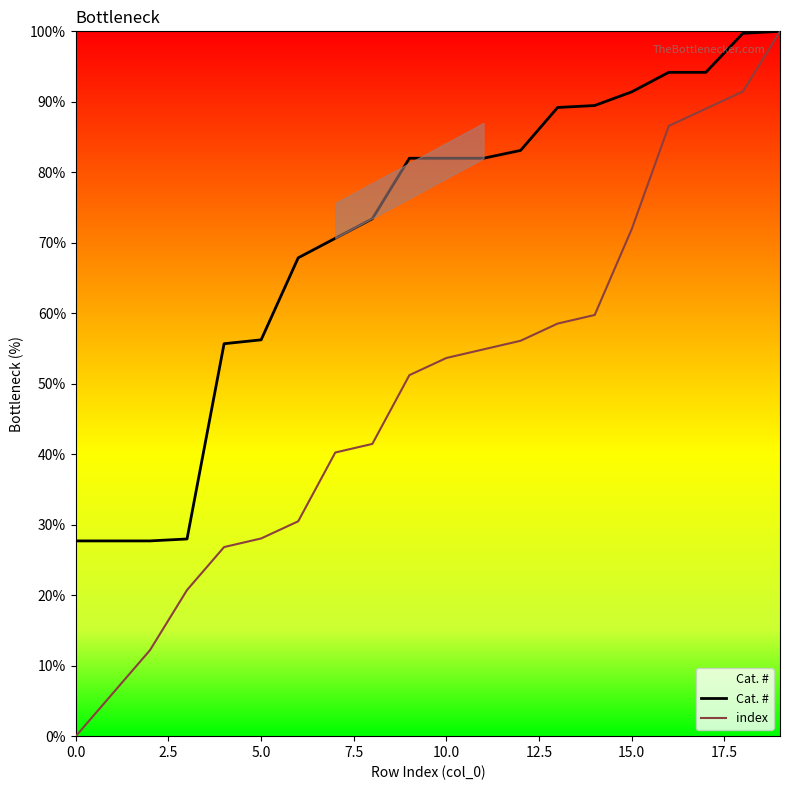

What is the label of the 6th point from the right?

14